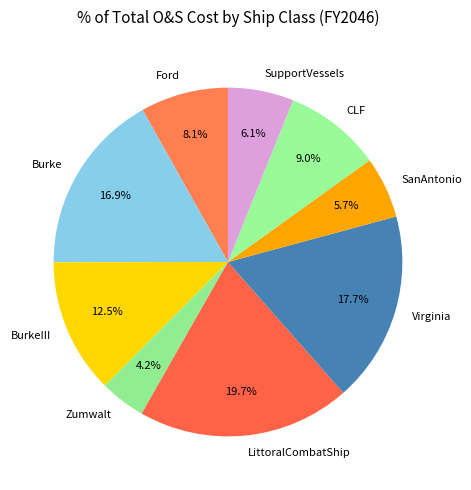

How many segments does this pie chart have?

9